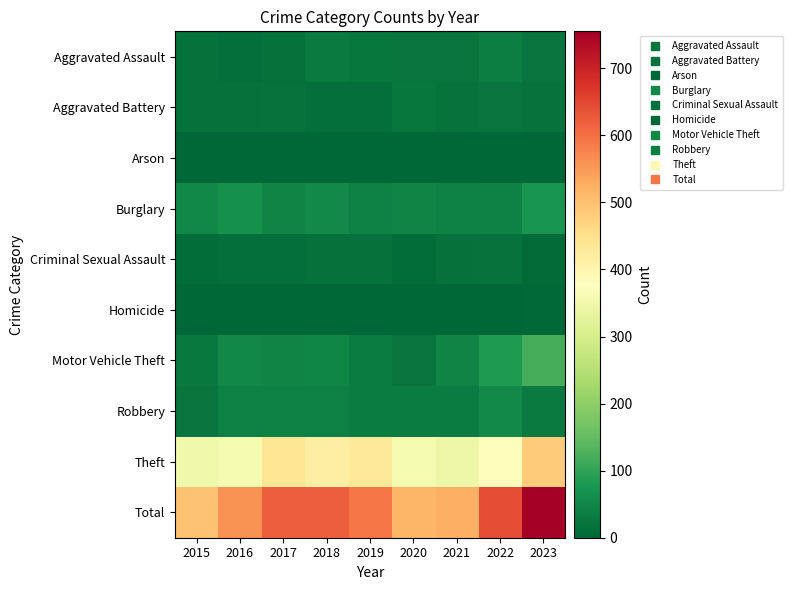

Which series has the largest range (max minus min)?

Total